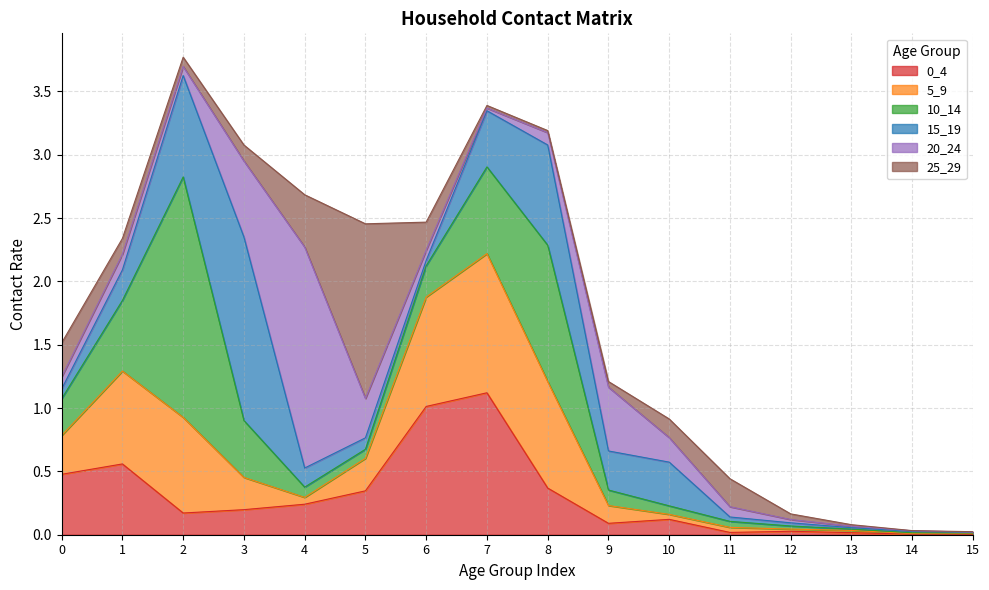

At which category is the sum across all series the highest?

2